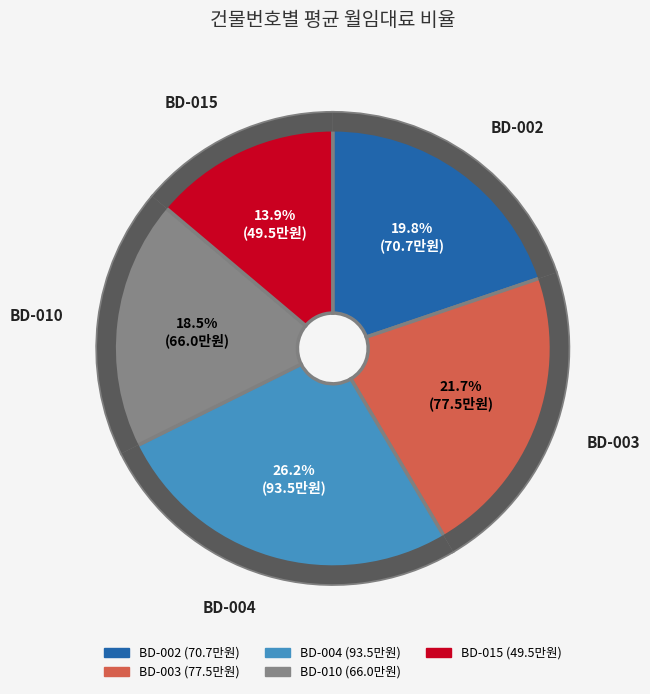

The BD-010 slice represents 6% of the pie. True or false?

False